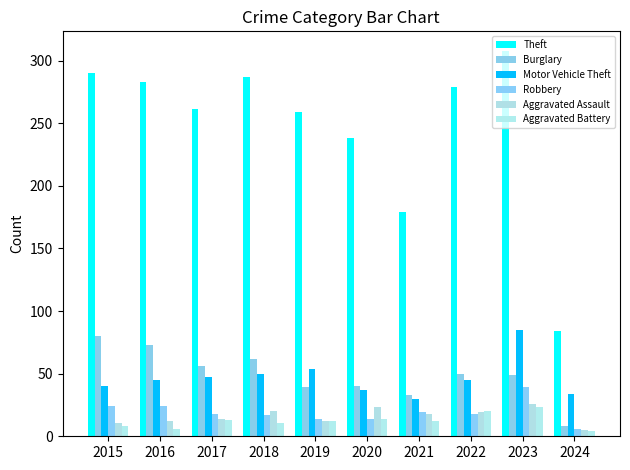

Rank the series at 2015 from highest to lowest value.

Theft, Burglary, Motor Vehicle Theft, Robbery, Aggravated Assault, Aggravated Battery